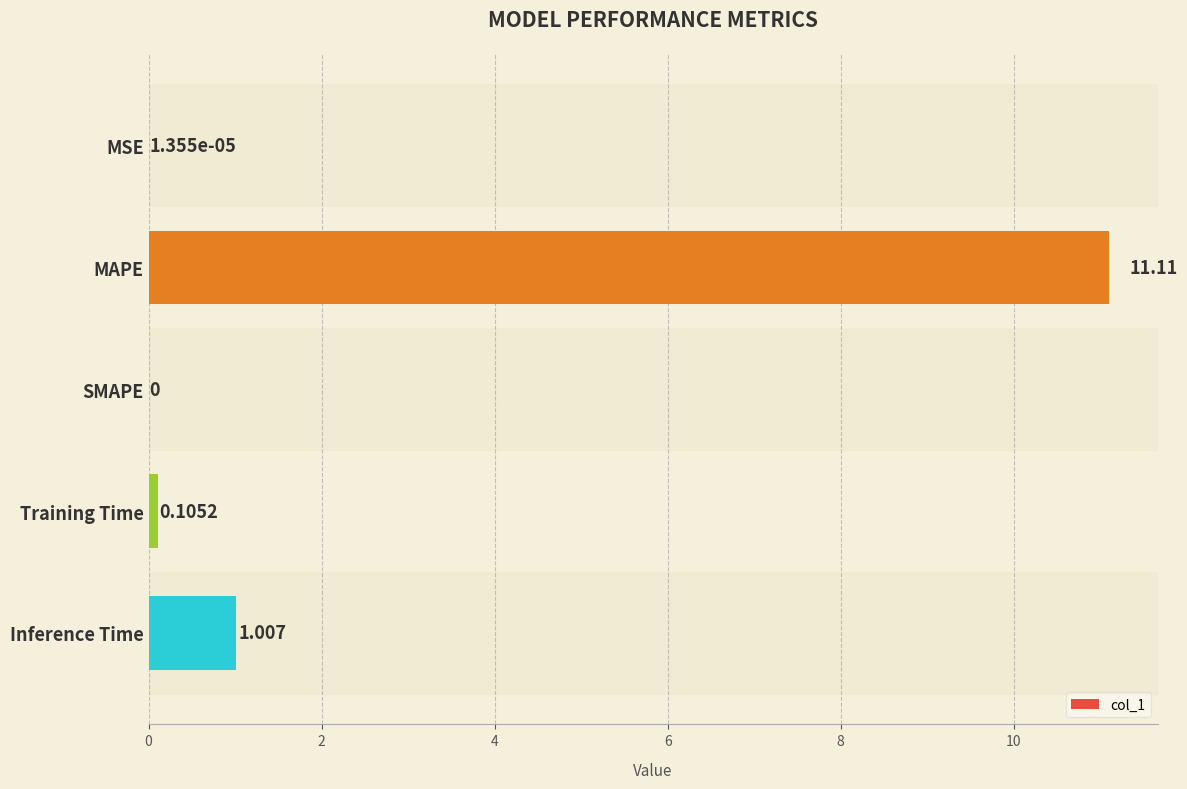

Where is the data nearest to the value 5?

Inference Time